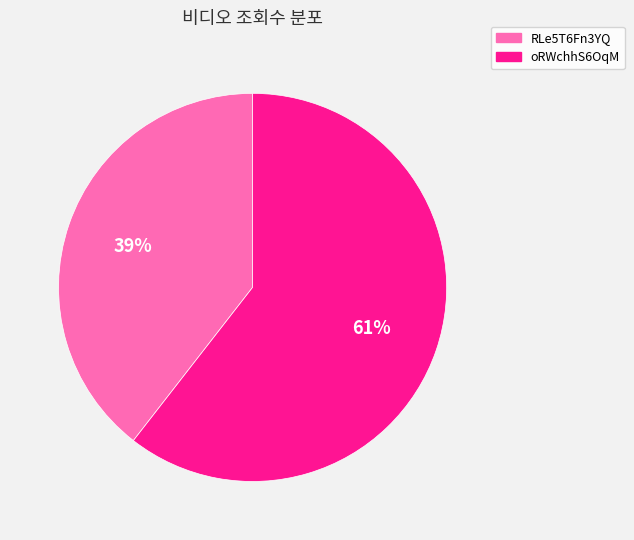

True or false: RLe5T6Fn3YQ accounts for 45% of the total.

False